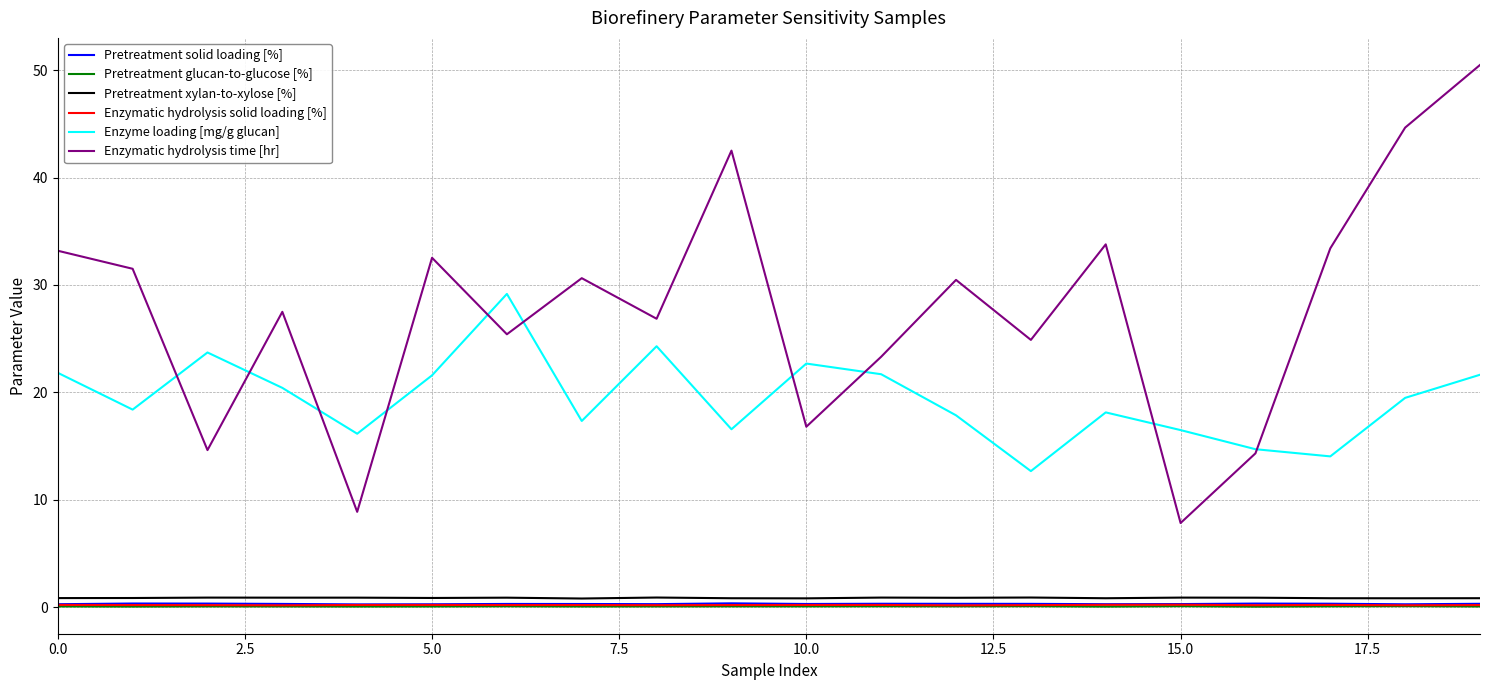

What is the sum of all Pretreatment solid loading [%] values?

6.4